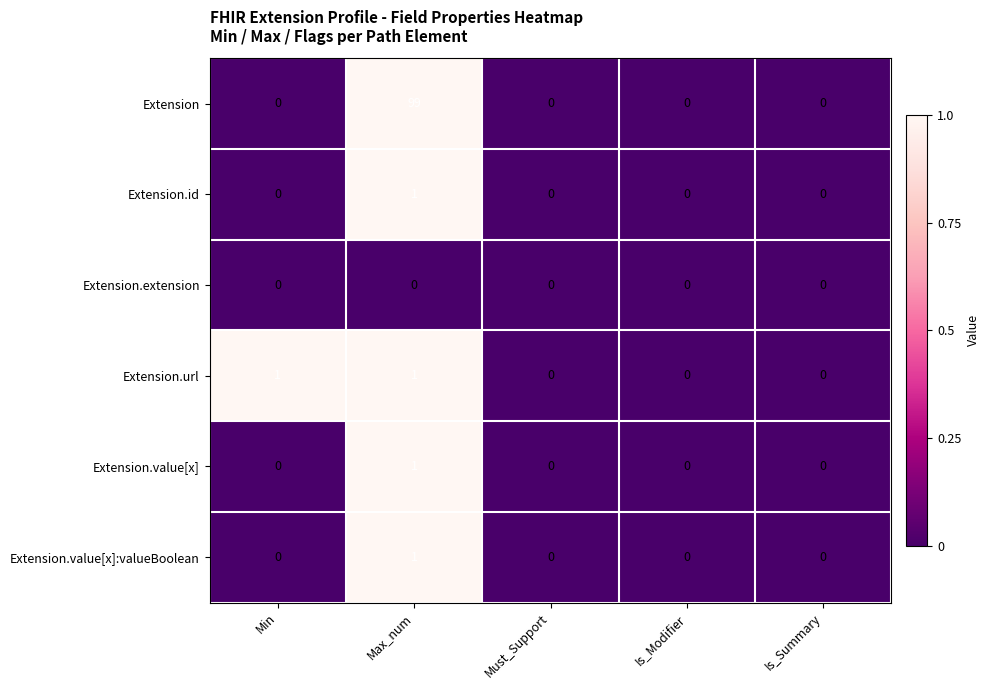

Reading left to right, what are all the values shown in this chart?

Extension: Min=0	Max_num=99	Must_Support=0	Is_Modifier=0	Is_Summary=0
Extension.id: Min=0	Max_num=1	Must_Support=0	Is_Modifier=0	Is_Summary=0
Extension.extension: Min=0	Max_num=0	Must_Support=0	Is_Modifier=0	Is_Summary=0
Extension.url: Min=1	Max_num=1	Must_Support=0	Is_Modifier=0	Is_Summary=0
Extension.value[x]: Min=0	Max_num=1	Must_Support=0	Is_Modifier=0	Is_Summary=0
Extension.value[x]:valueBoolean: Min=0	Max_num=1	Must_Support=0	Is_Modifier=0	Is_Summary=0